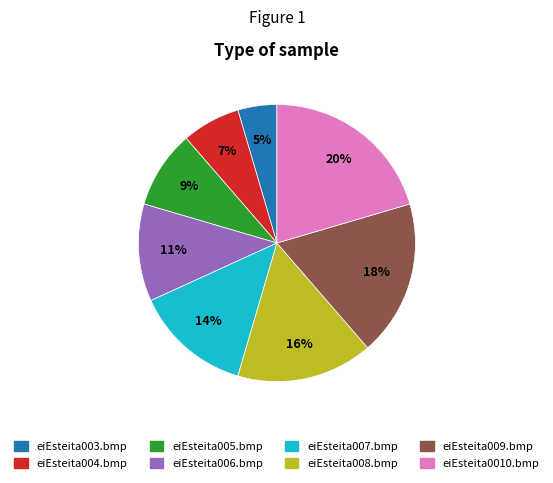

To the nearest percent, what percentage of the pie is eiEsteita005.bmp?

9%